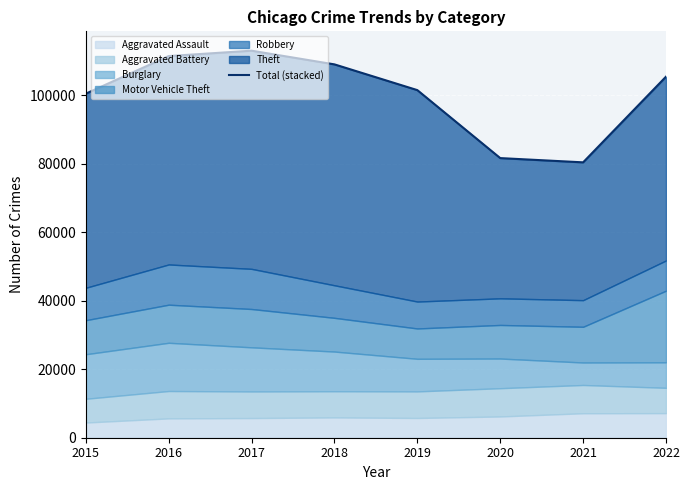

Reading left to right, extract all data points from this chart.

2015=100423	2016=111403	2017=112972	2018=108975	2019=101461	2020=81621	2021=80380	2022=105389